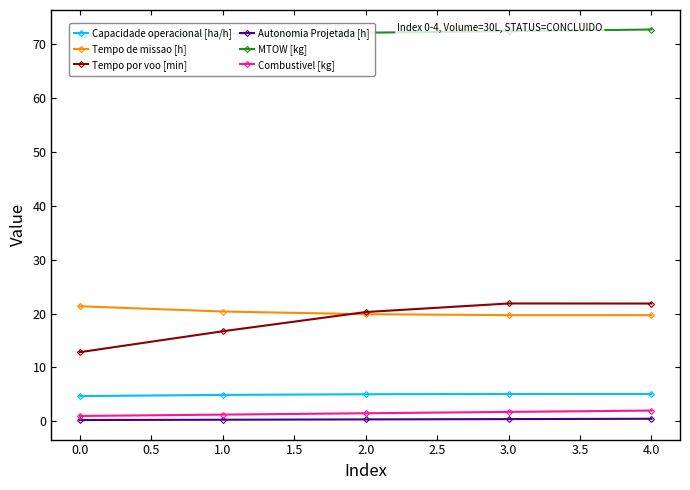

True or false: Autonomia Projetada [h] and Capacidade operacional [ha/h] cross at least once.

False